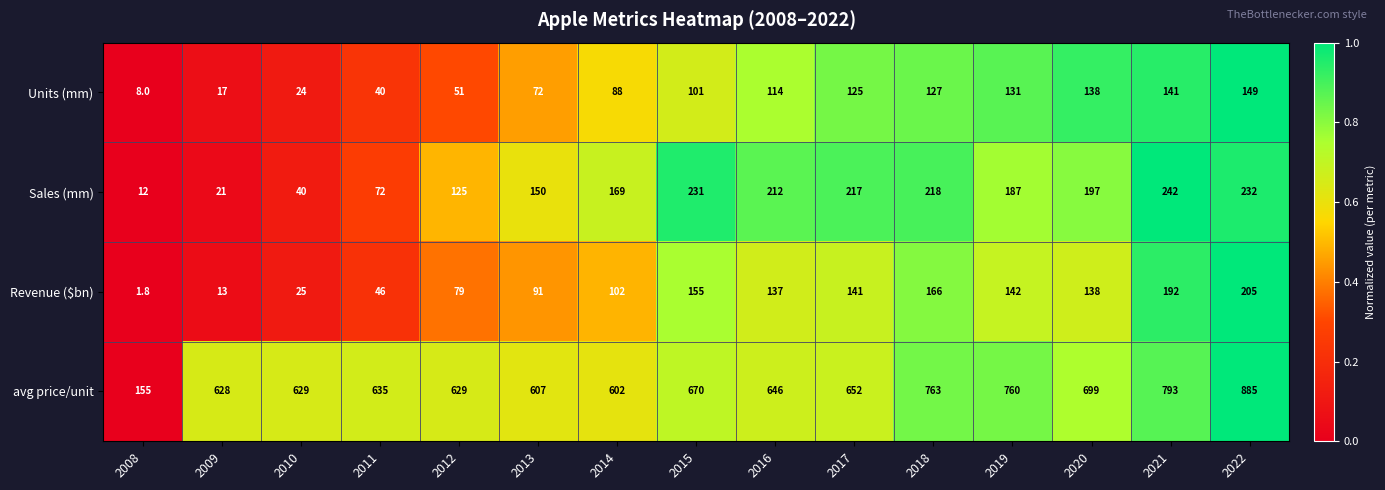

At which label does avg price/unit reach its minimum?

2008